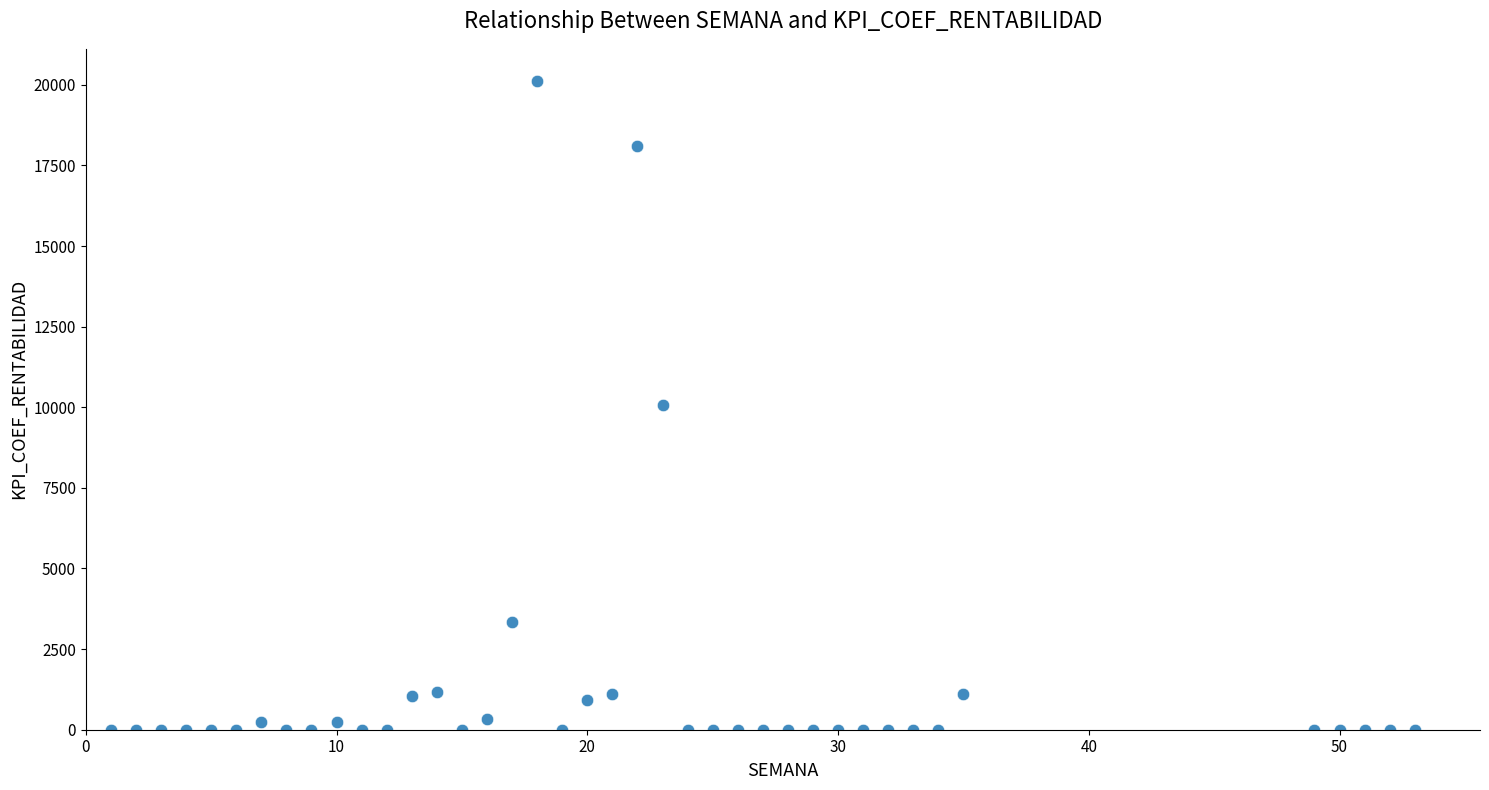

What is the range of Y values (max minus min)?

20109